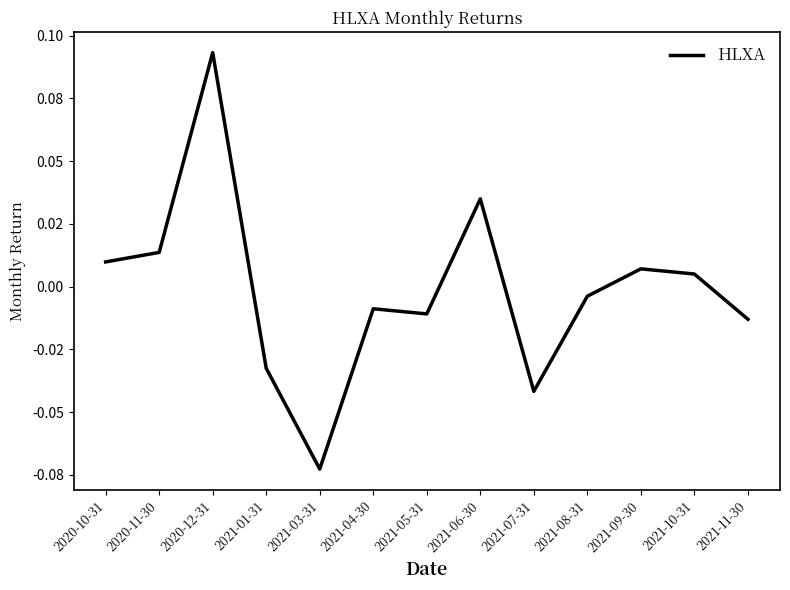

List the labels in order of value, largest first.

2020-12-31, 2021-06-30, 2020-11-30, 2020-10-31, 2021-09-30, 2021-10-31, 2021-08-31, 2021-04-30, 2021-05-31, 2021-11-30, 2021-01-31, 2021-07-31, 2021-03-31